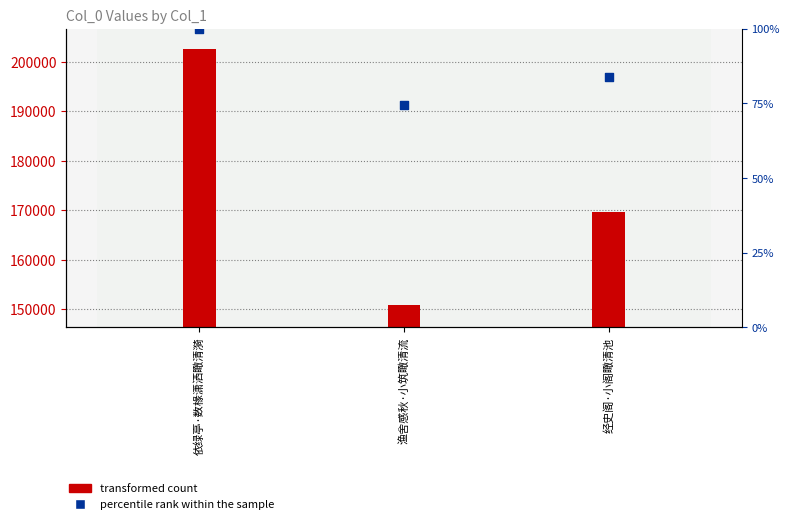

What is the ratio of the value at 经史阁·小阁瞰清池 to the value at 依绿亭·数椽潇洒瞰清漪?

0.8